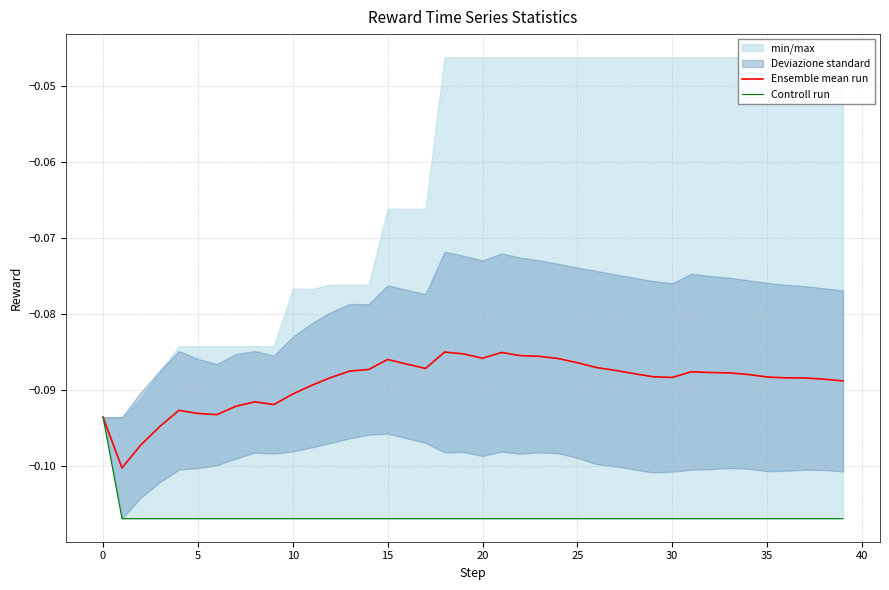

What is the label of the 12th point from the left?

11